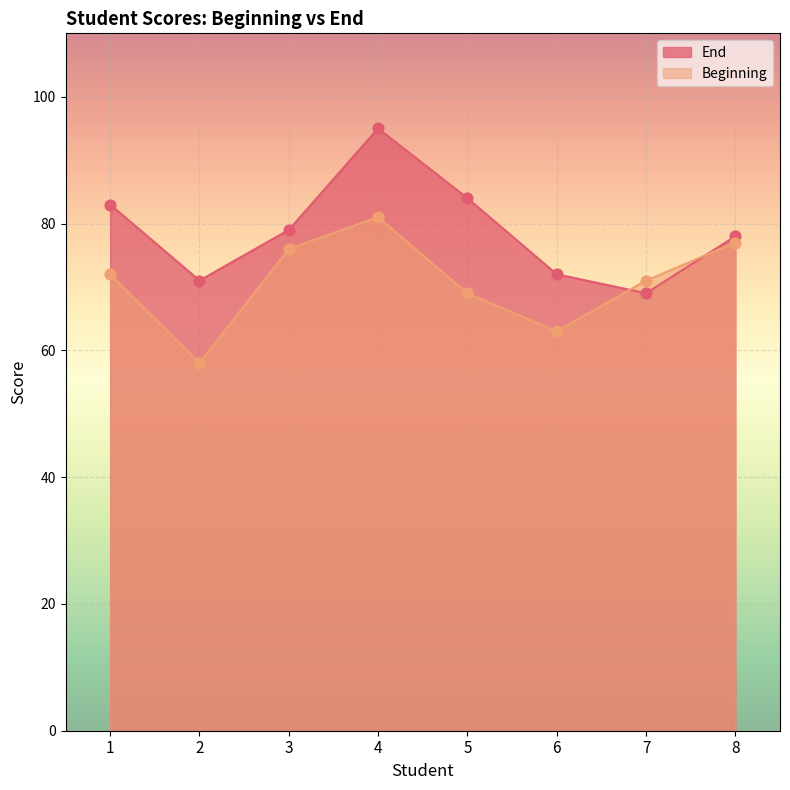

Which series contains the lowest Y value?

Beginning